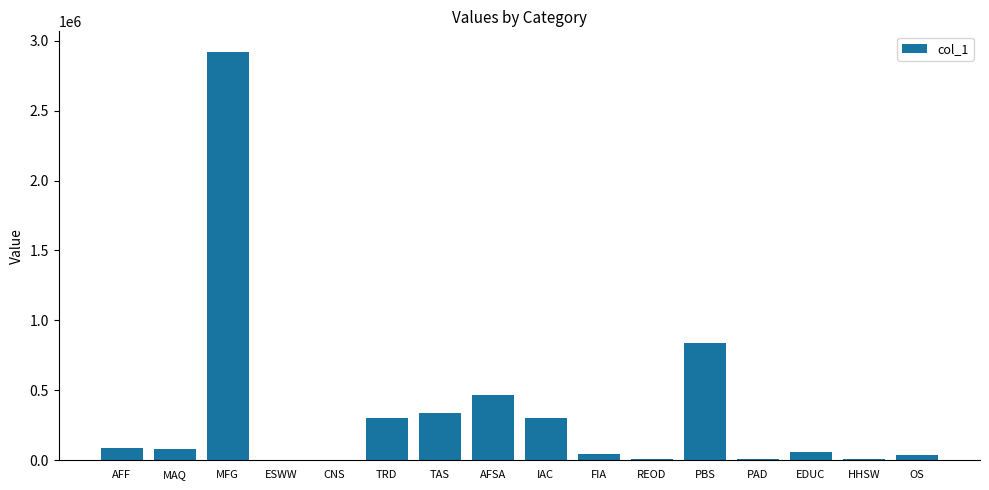

What is the greatest value displayed?

2920941.8